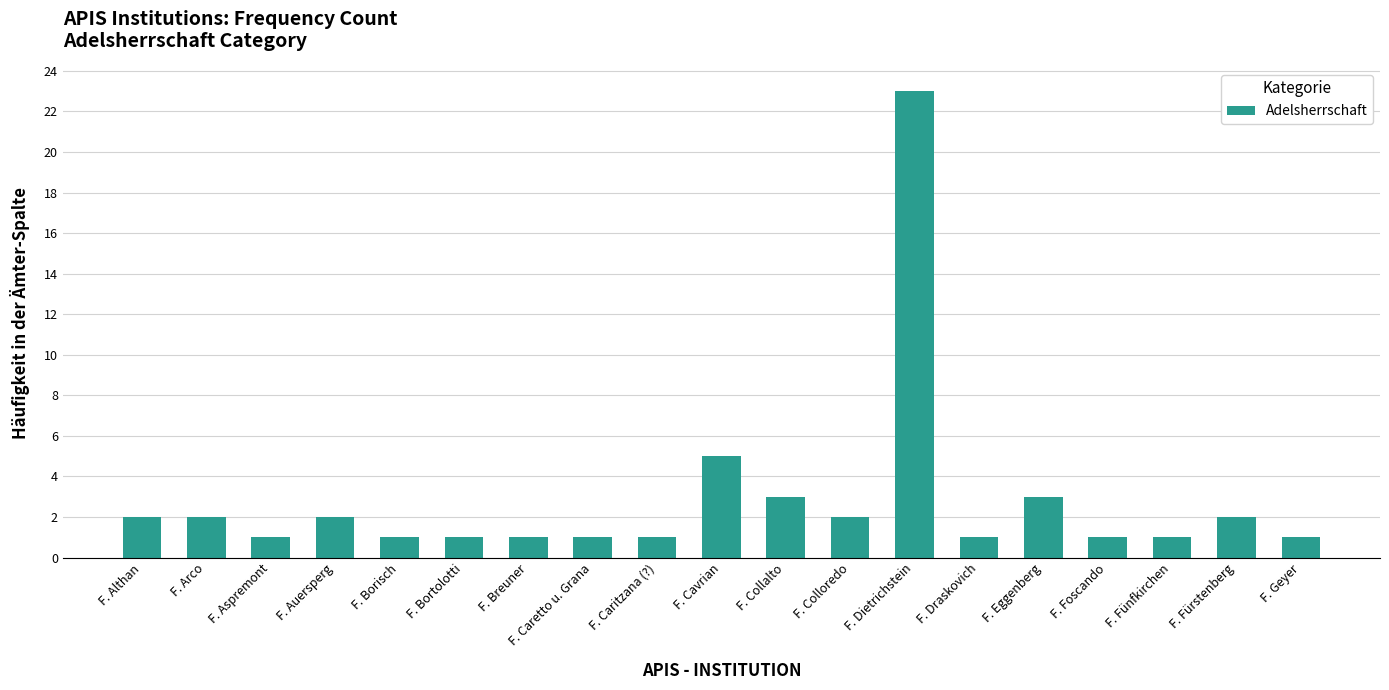

Is it true that the value at F. Fünfkirchen is 2?

False